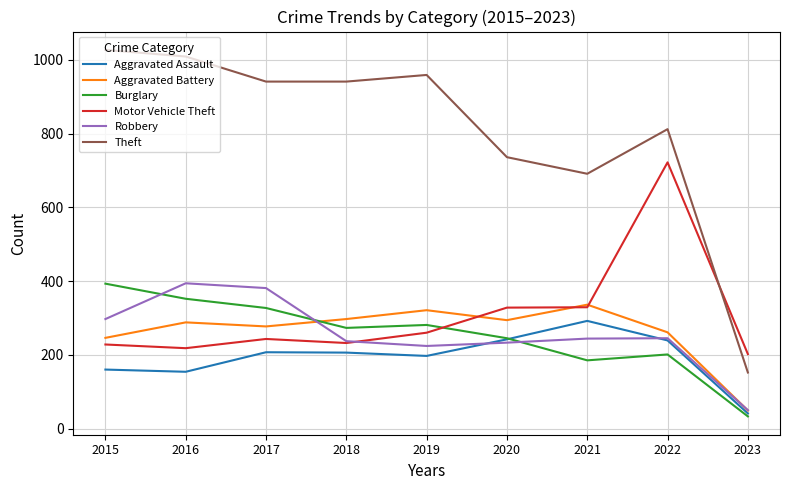

How many lines are shown in the chart?

6